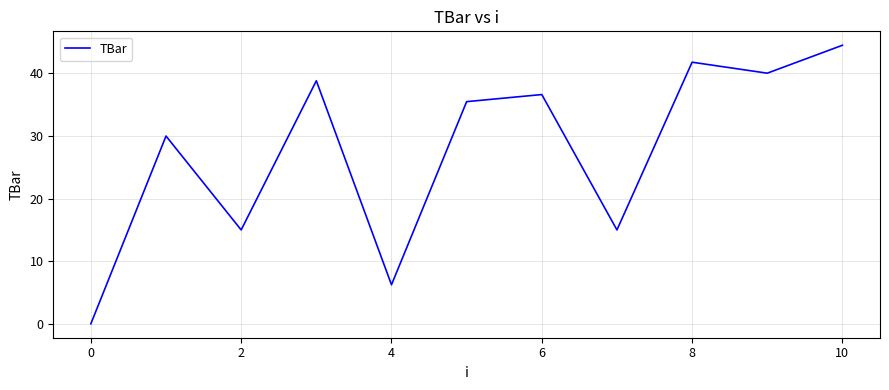

What is the greatest value displayed?

44.5